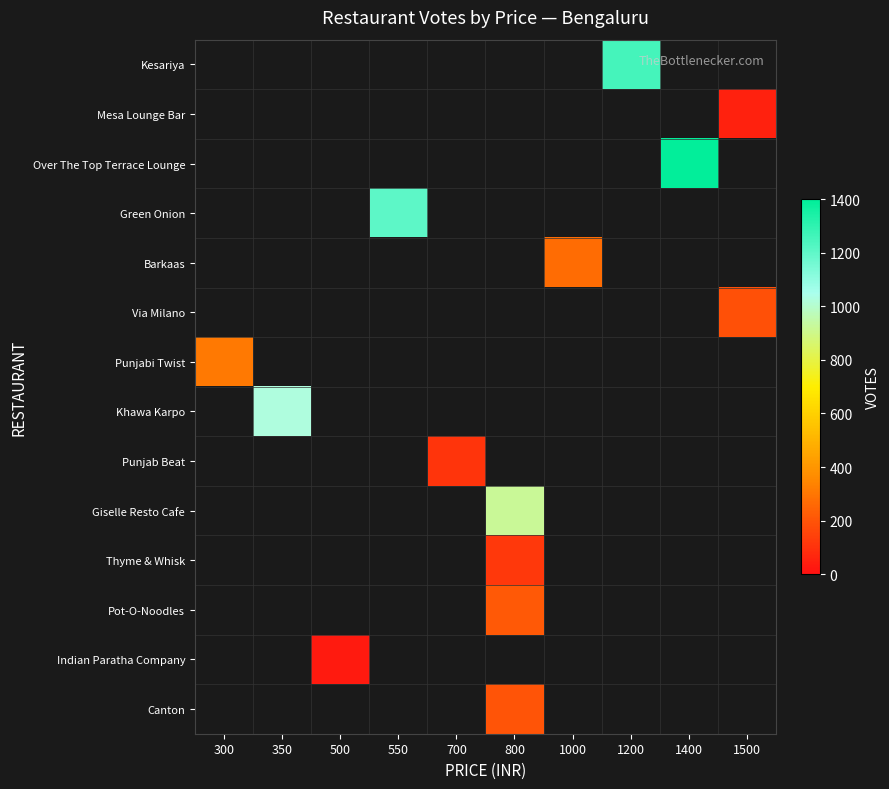

What is the maximum value shown in the chart?

1393.0